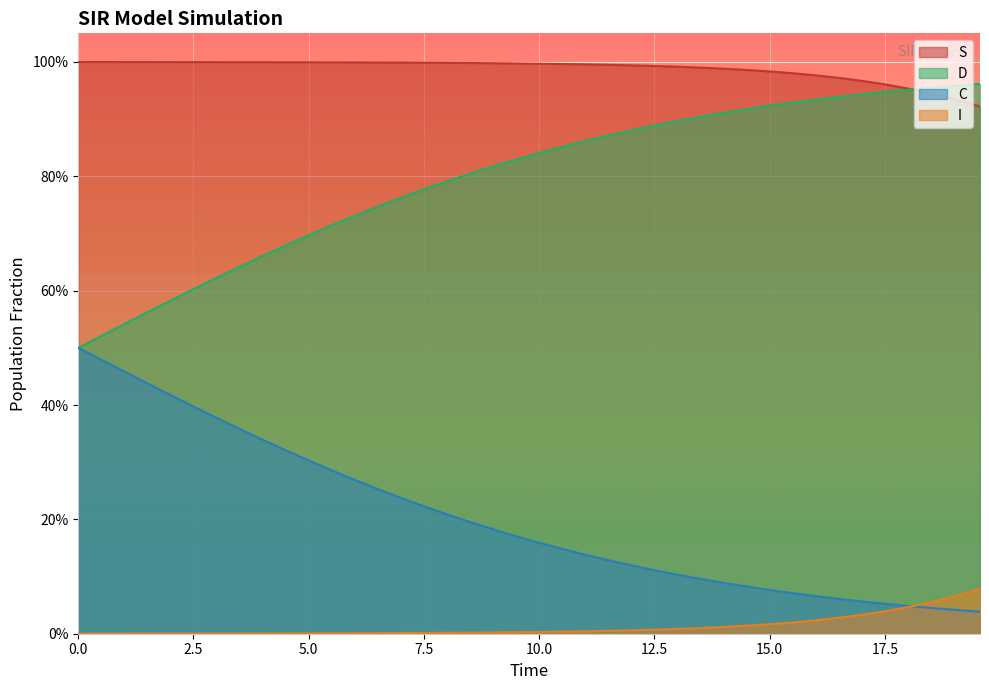

What is the total value across all series at 5.0?

2.0